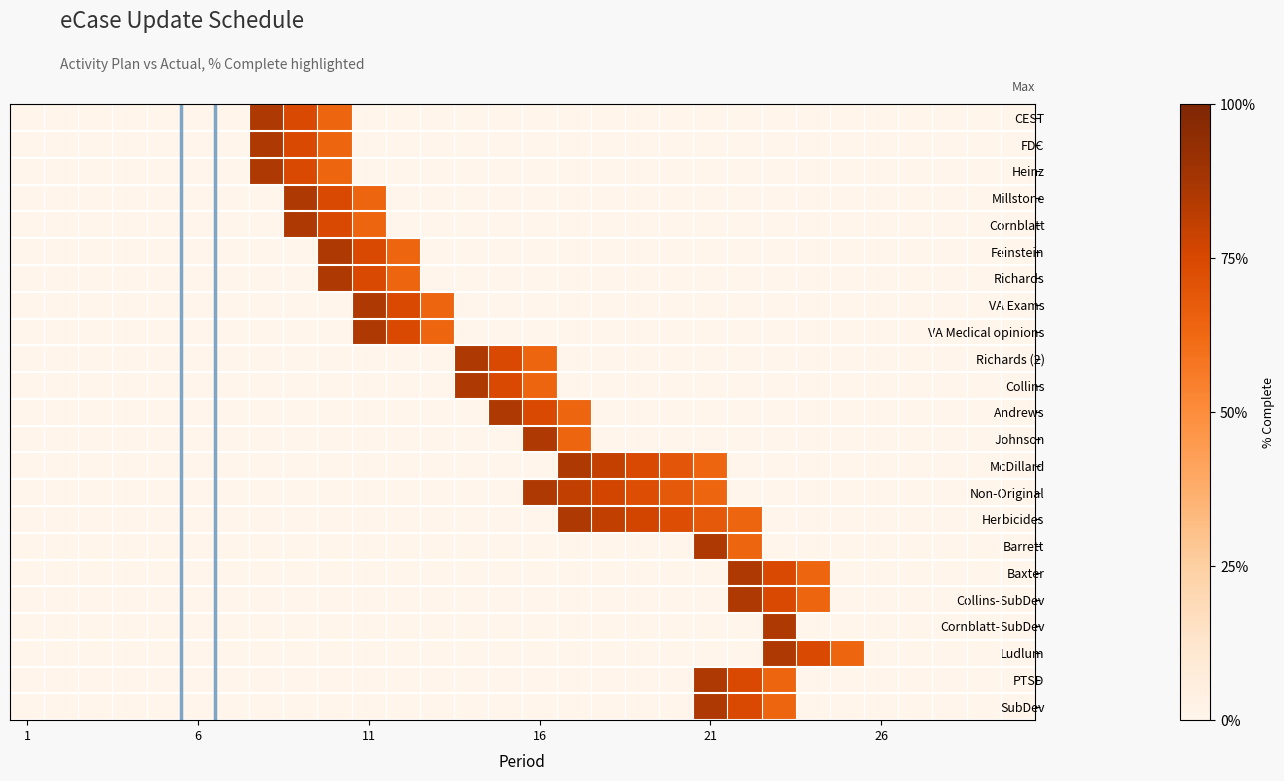

Count the number of data series in this chart.

23